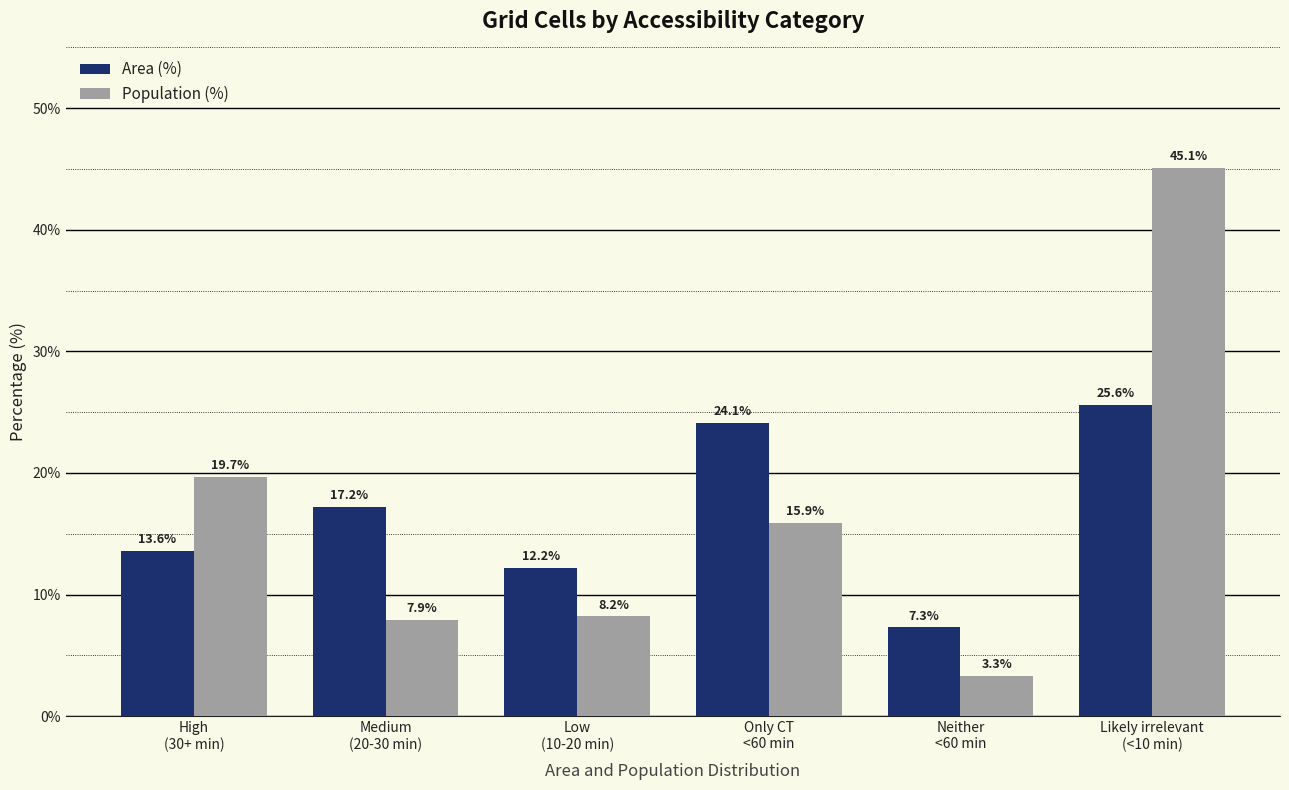

What is the value of the Population (%) bar at the 5th from the left?

3.3